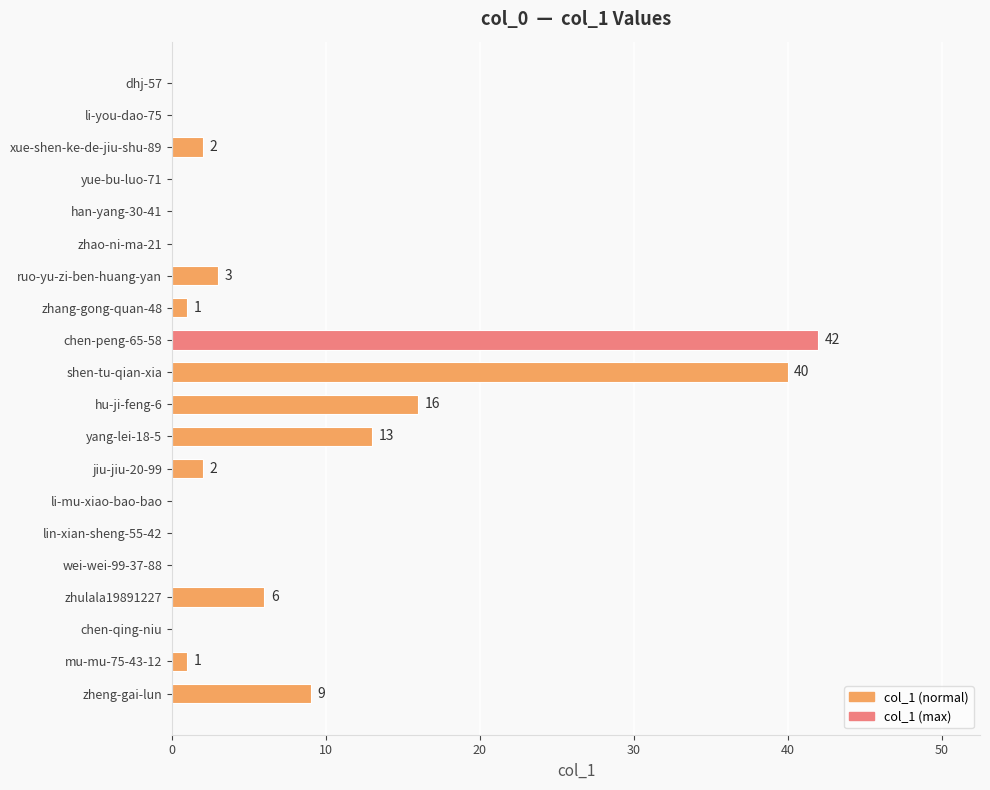

What is the sum of all values?

135